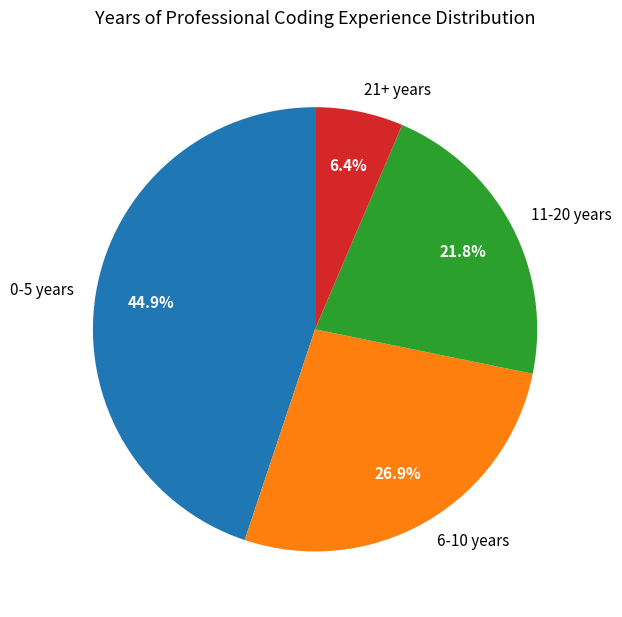

Approximately how many times larger is the value at 11-20 years compared to 21+ years?

3.4